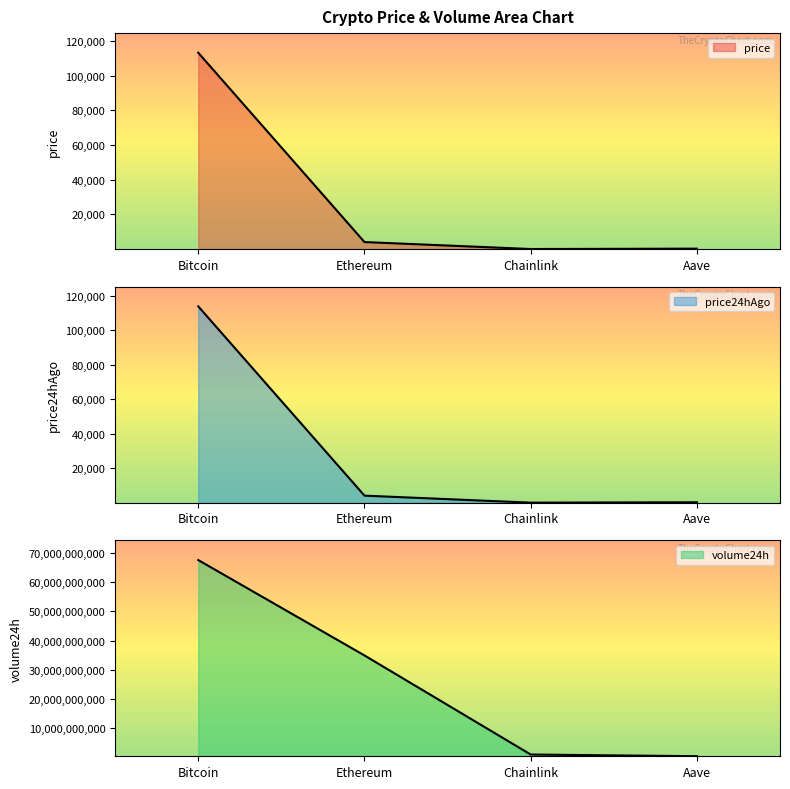

At which label is price closest to 56595?

Ethereum